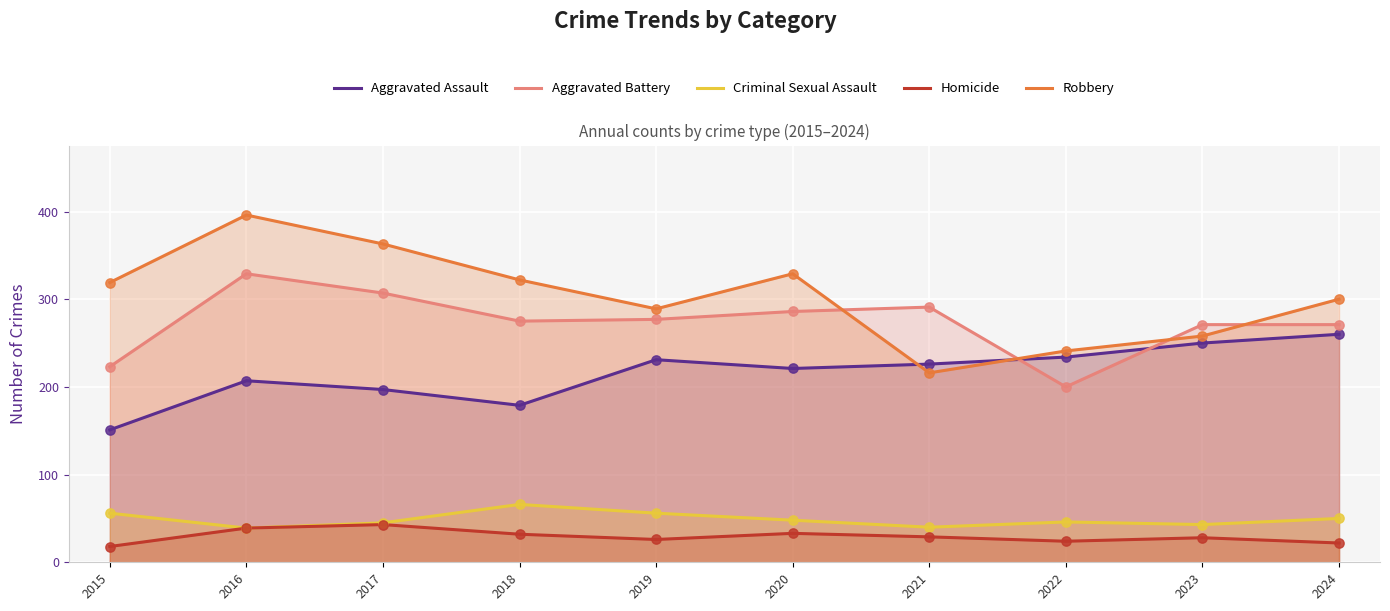

What are all the series names shown in the legend?

Aggravated Assault, Aggravated Battery, Criminal Sexual Assault, Homicide, Robbery